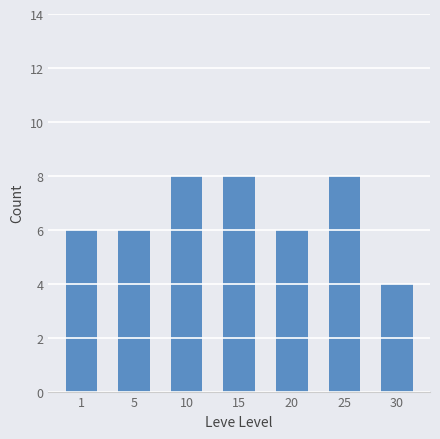

The chart shows a value of 2 at 20. True or false?

False